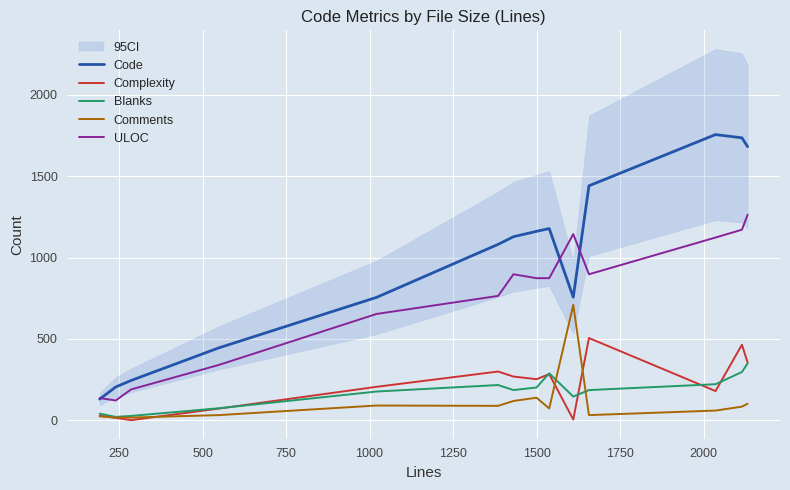

True or false: ULOC and Comments cross at least once.

False